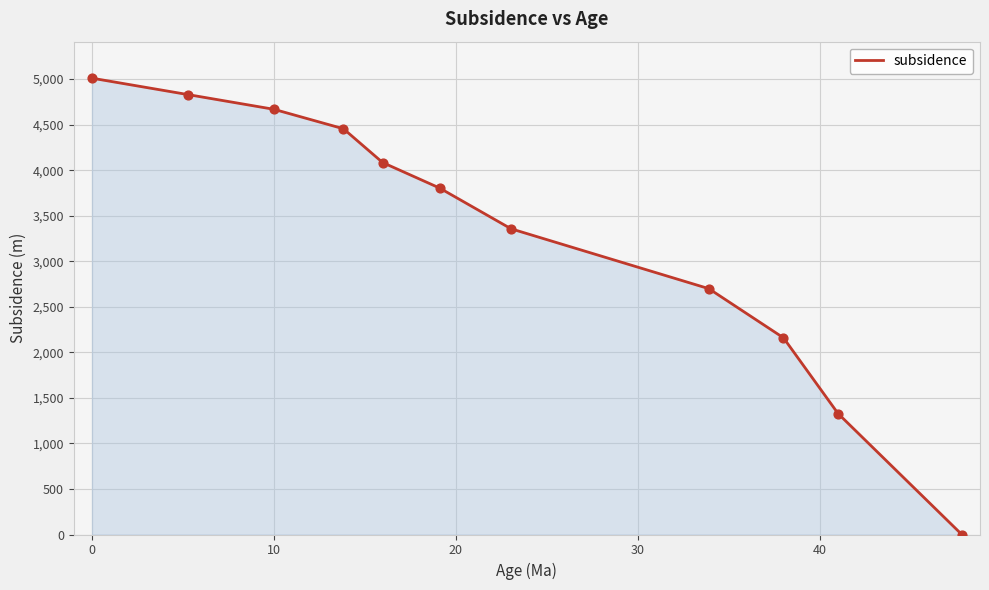

What is the greatest value displayed?

5010.1